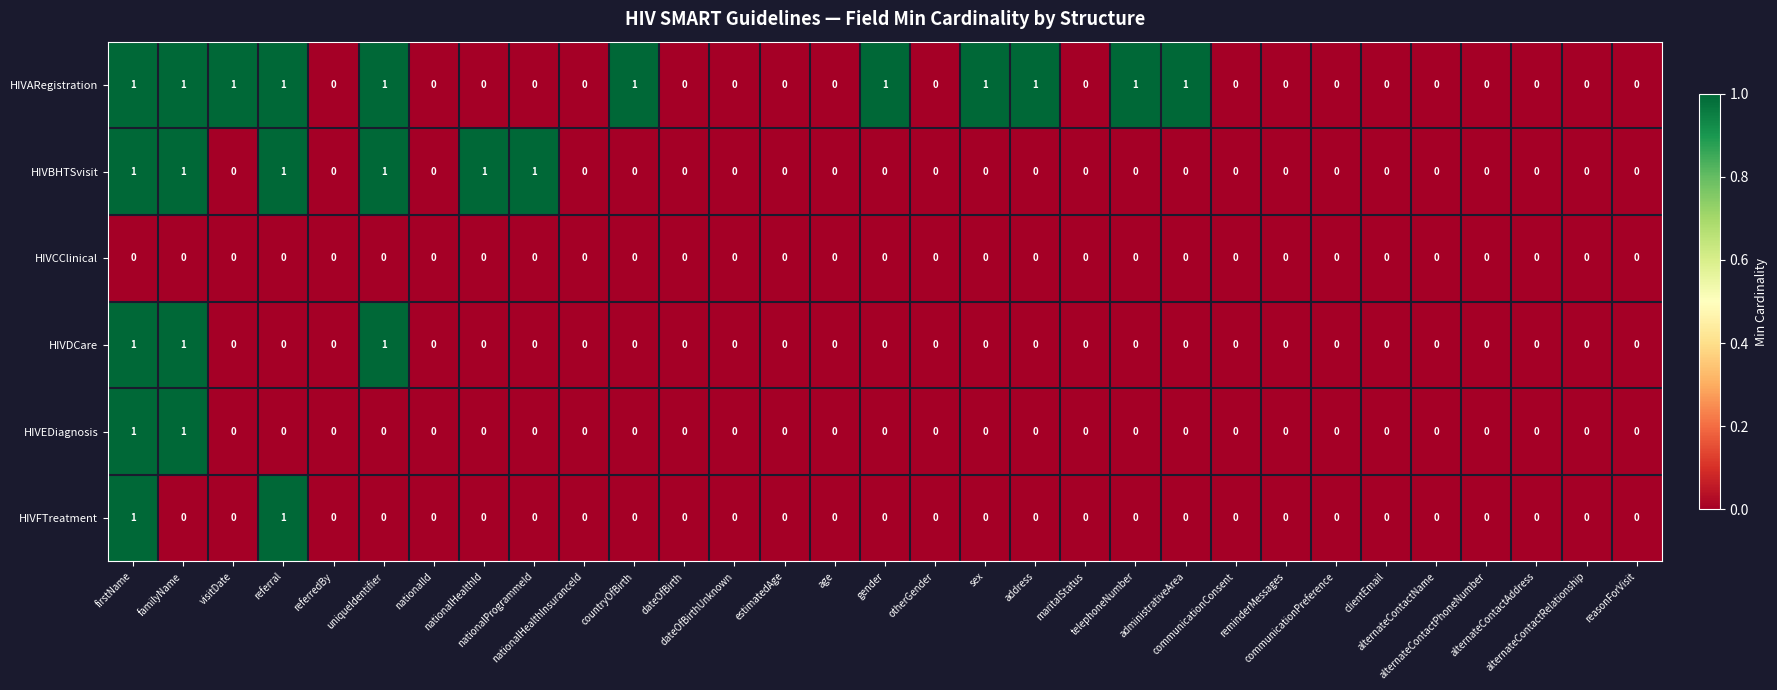

How many HIVARegistration values are between 0 and 1?

31